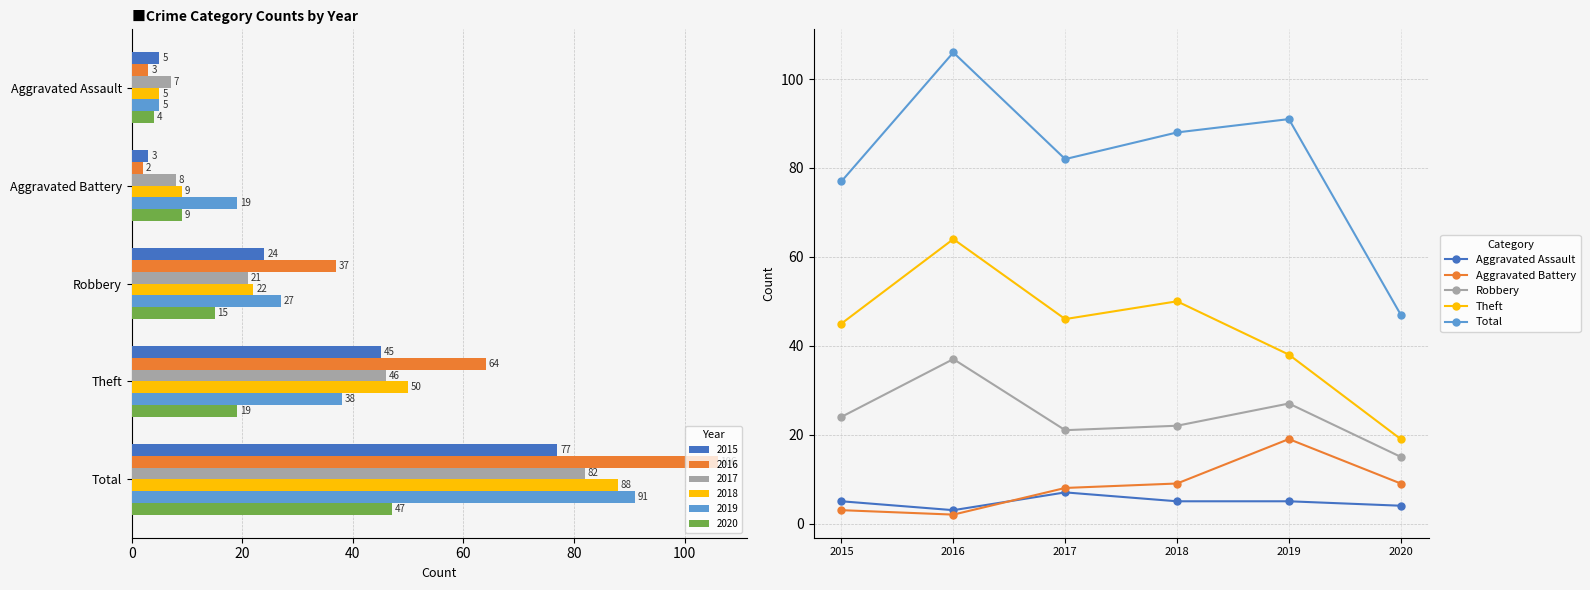

What is the sum of all Theft values?

262